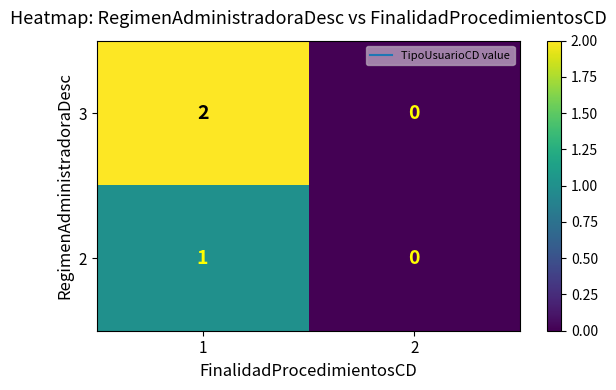

Which series has the largest range (max minus min)?

3